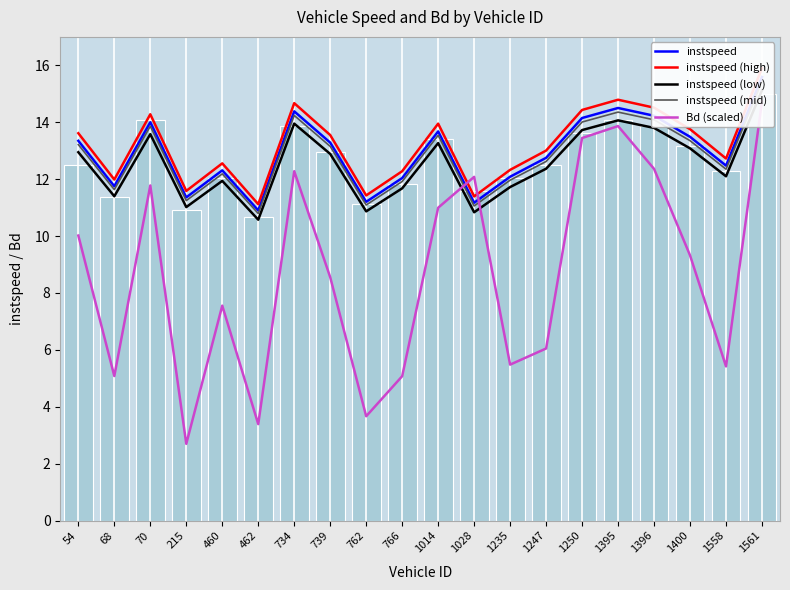

At which label is instspeed closest to 13?

1247